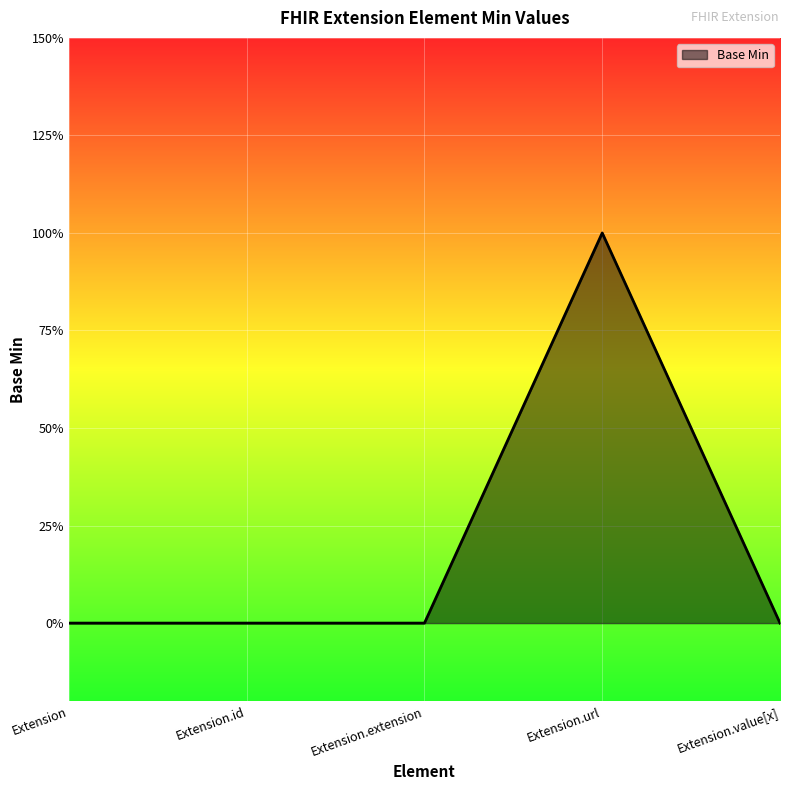

What is the difference between the values at Extension.url and Extension.extension?

1